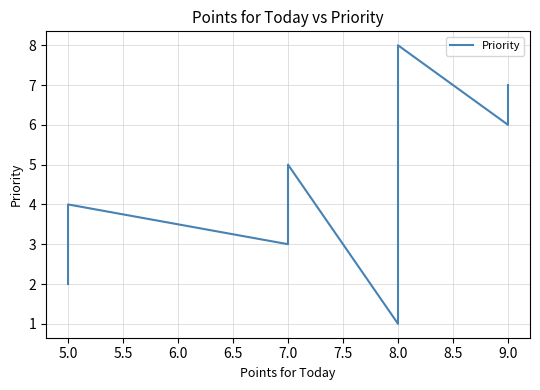

How many distinct data groups are displayed?

1